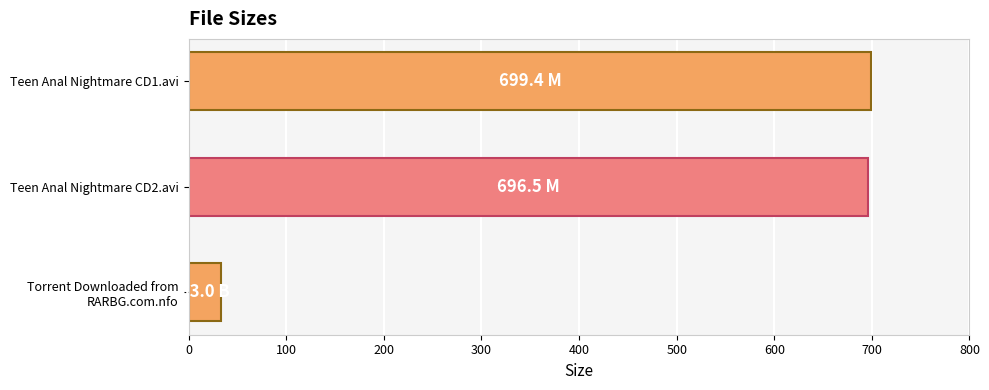

What is the smallest value displayed?

33.0